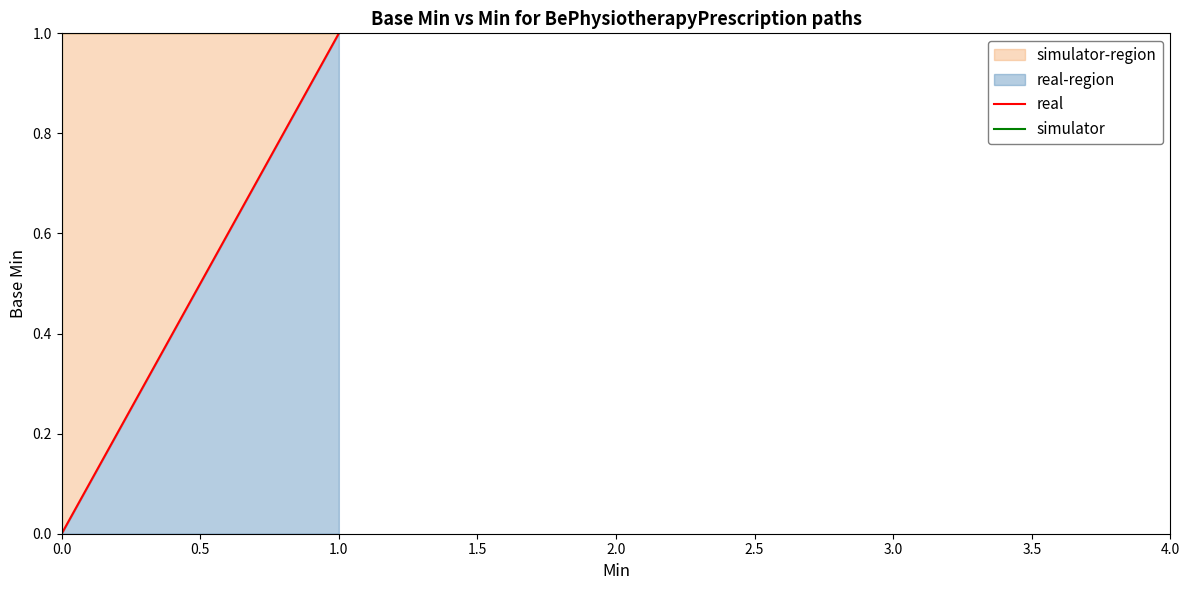

Which category has the highest value in the real series?

1.0